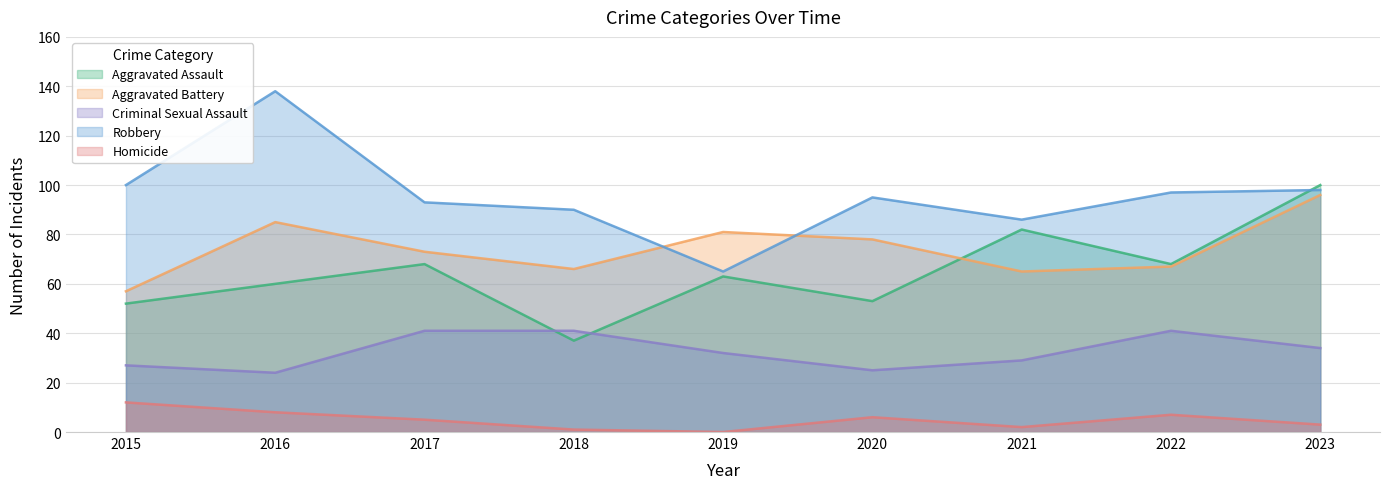

Does the chart have visible grid lines?

Yes